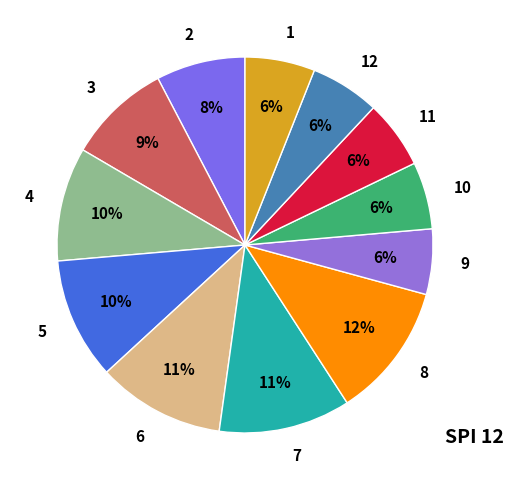

True or false: 3 accounts for 23% of the total.

False